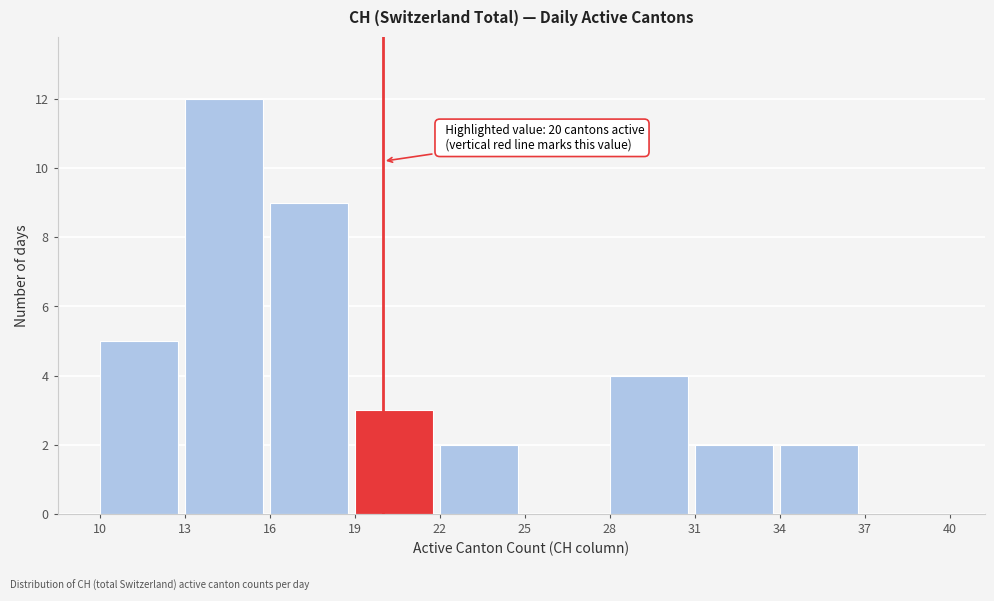

Over which range of the x-axis is the bar tallest?

13 to 16